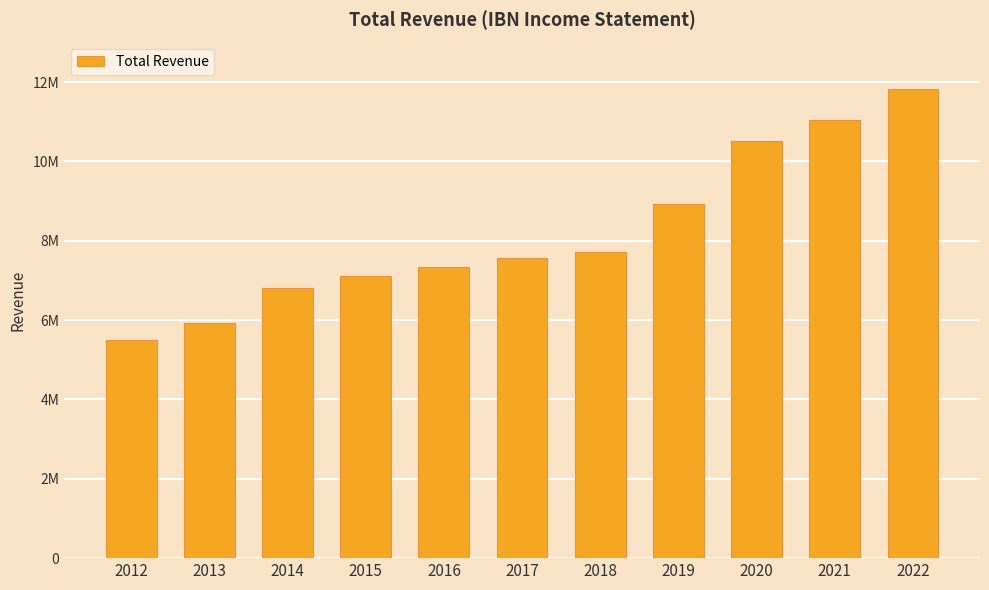

Reading left to right, what are all the values shown in this chart?

2012=5494100	2013=5933700	2014=6798400	2015=7101300	2016=7352400	2017=7556600	2018=7708100	2019=8925700	2020=10519600	2021=11056200	2022=11830500